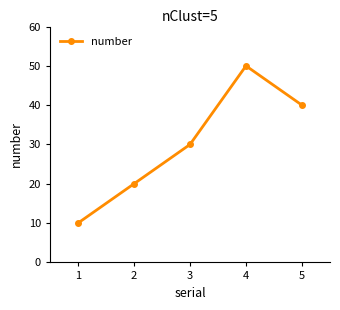

Where is the first local maximum?

4